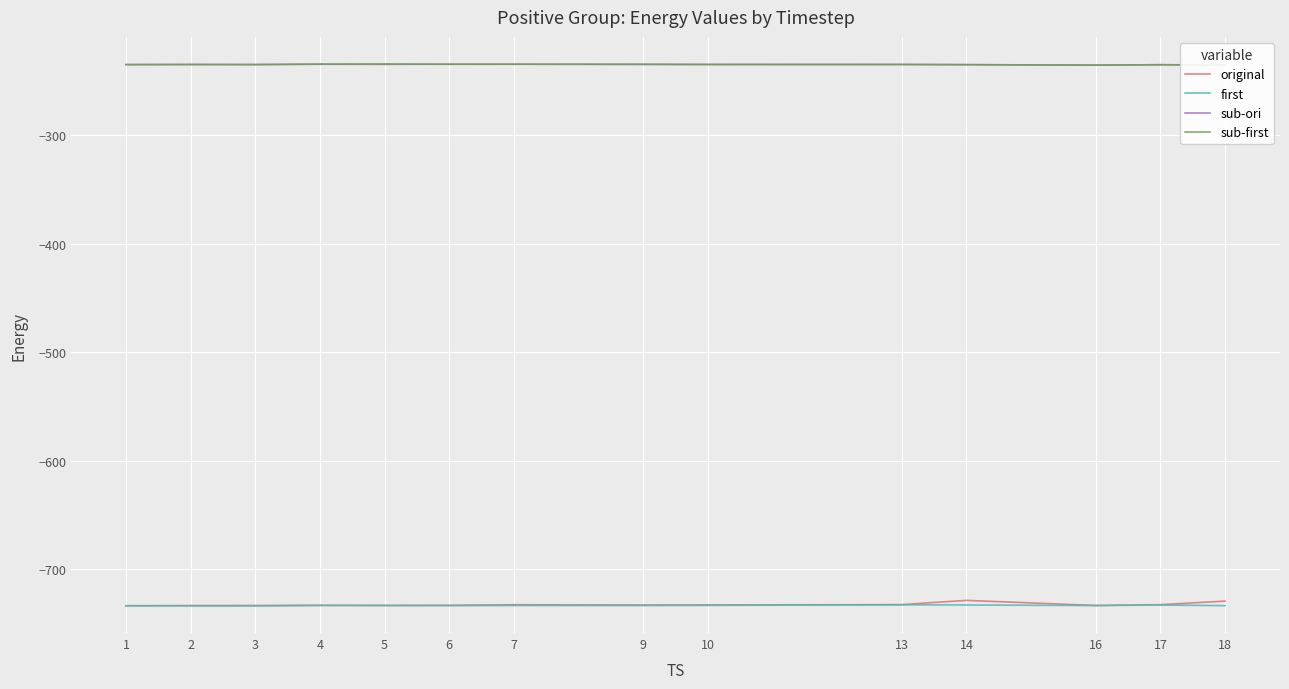

What is the difference between the highest and lowest values at 1?

498.6